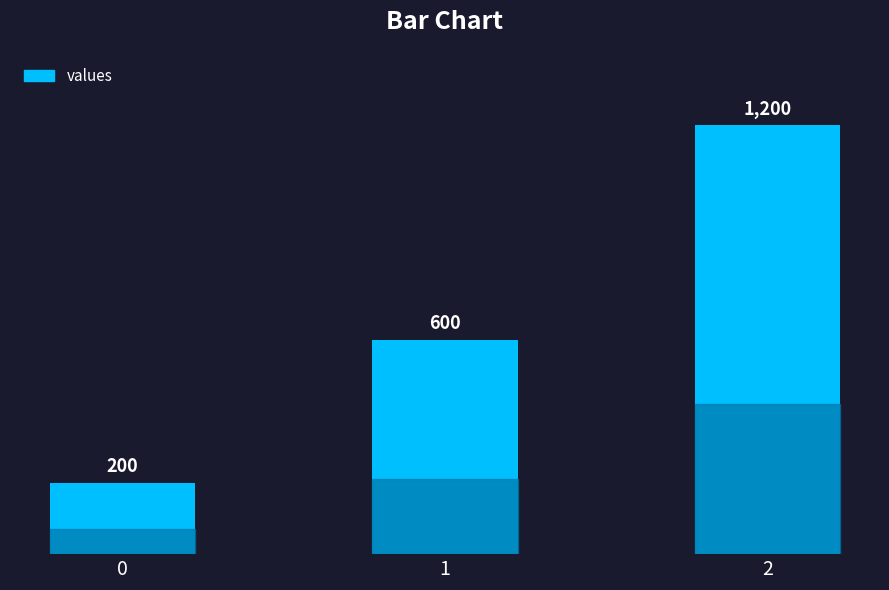

What is the greatest value displayed?

1200